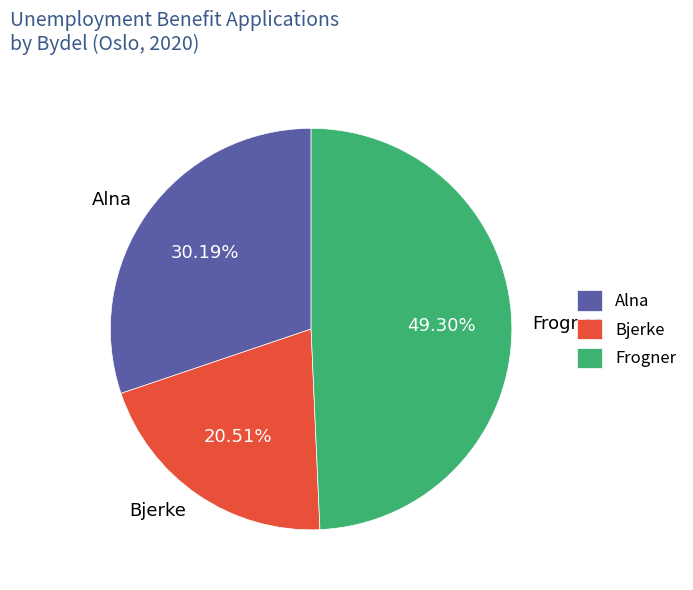

How many segments does this pie chart have?

3